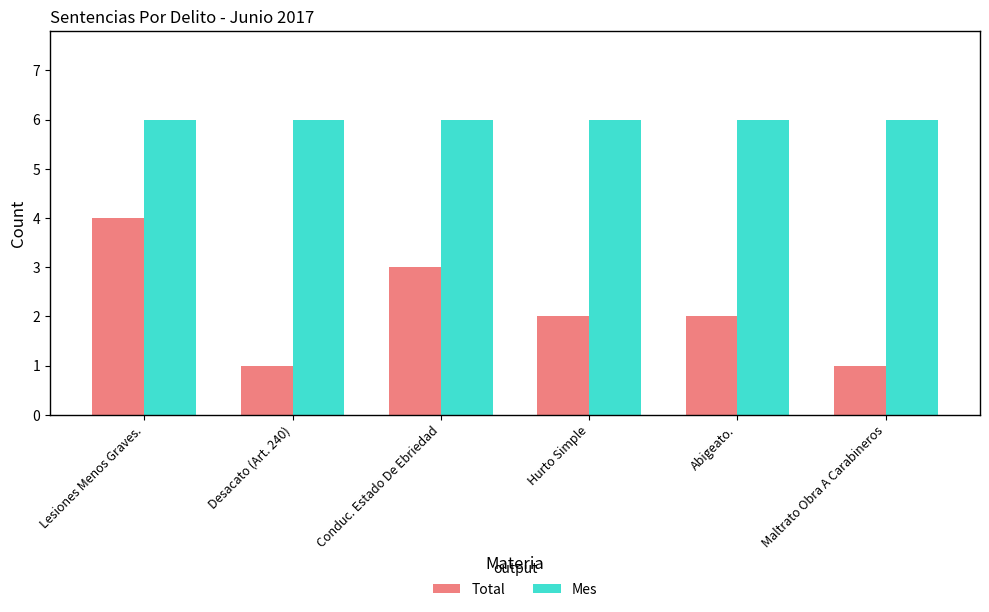

Does the chart contain stacked bars?

No